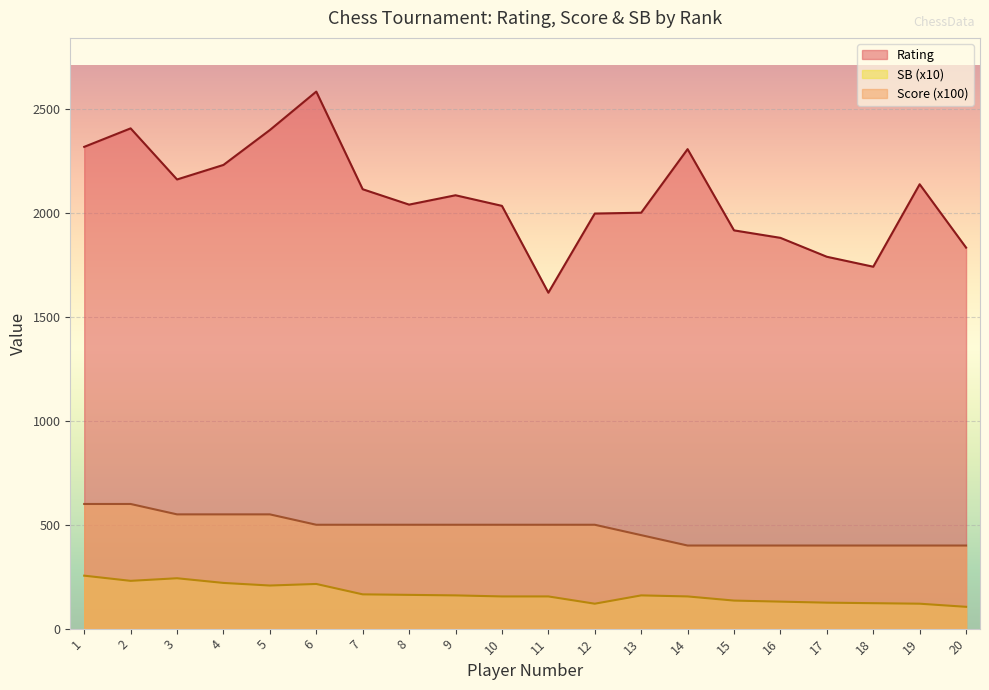

Is it true that Rating equals 725.3 at 16?

False